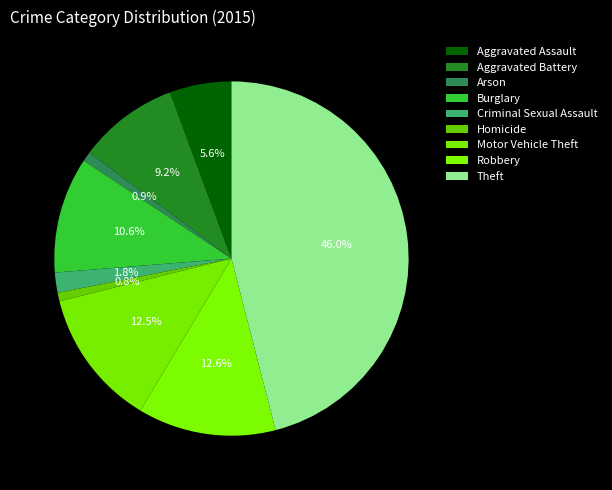

What percentage is the Motor Vehicle Theft slice, to the nearest percent?

13%